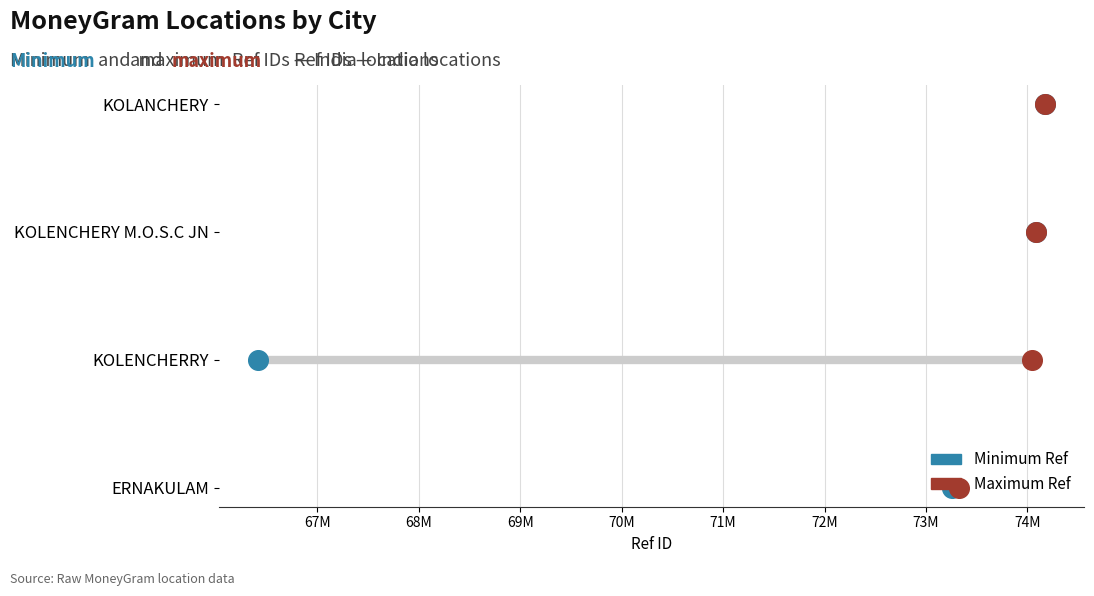

Which series contains the lowest Y value?

Minimum Ref